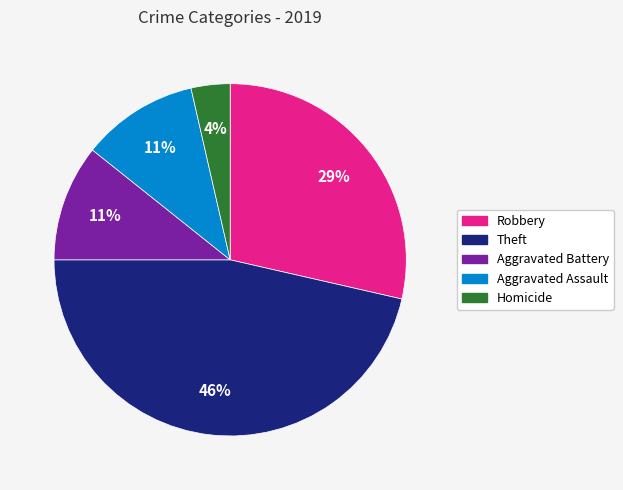

To the nearest percent, what is the combined percentage of Homicide and Theft?

50%